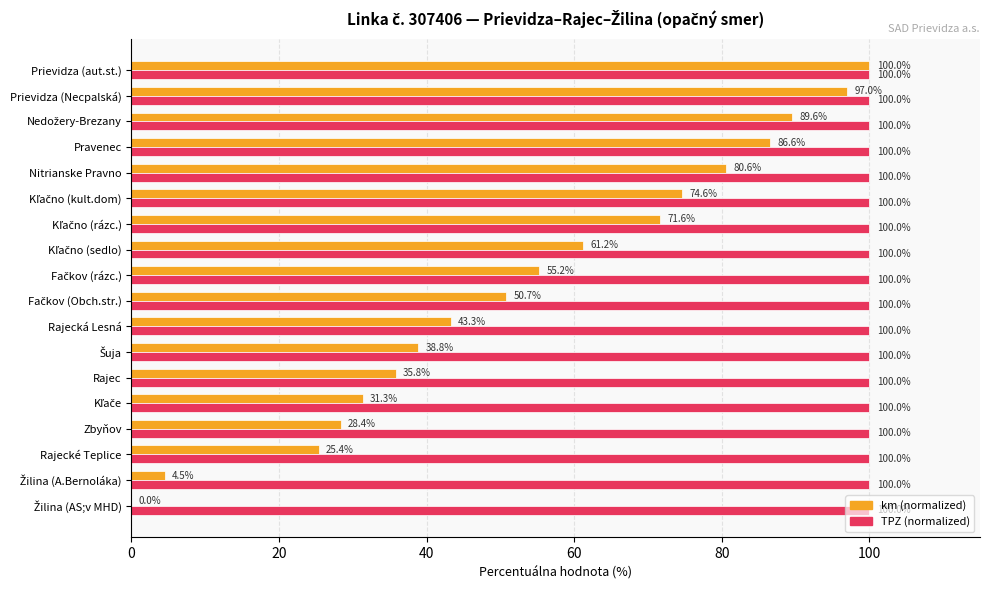

At which label does km (normalized) reach its peak?

Prievidza (aut.st.)